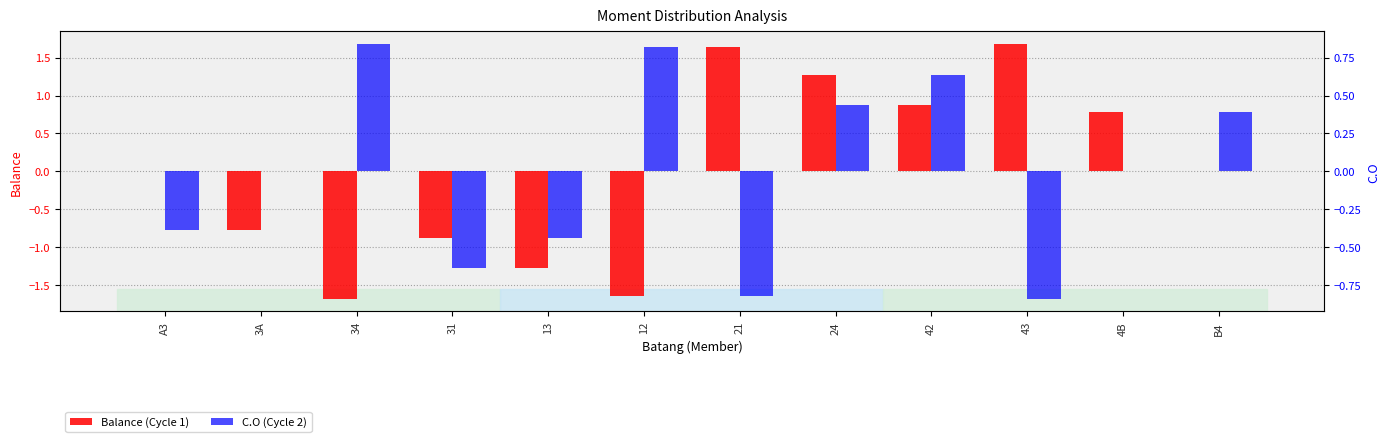

What is the spread (max minus min) of values at 43?

2.5